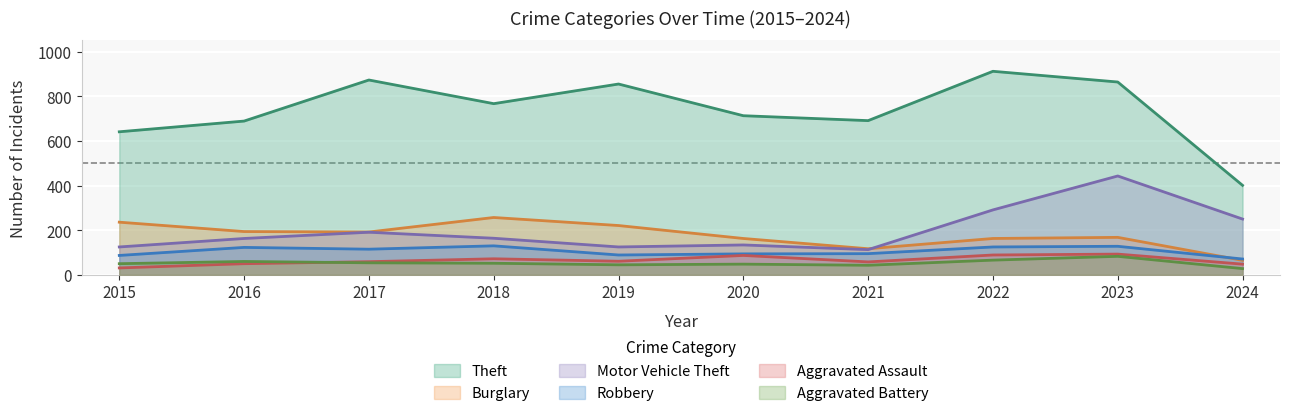

At which category is the sum across all series the highest?

2023